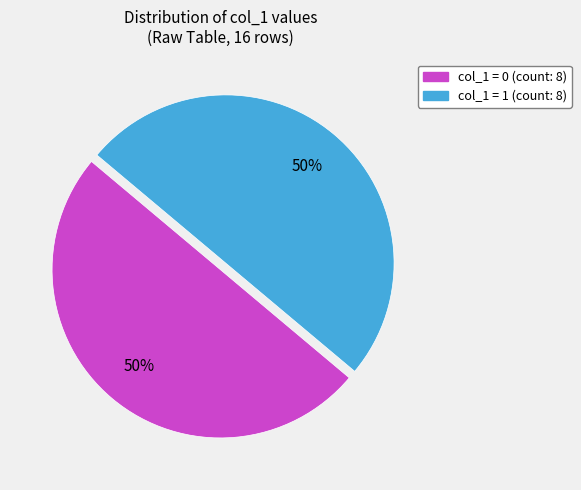

To the nearest percent, what is the average slice percentage?

50%